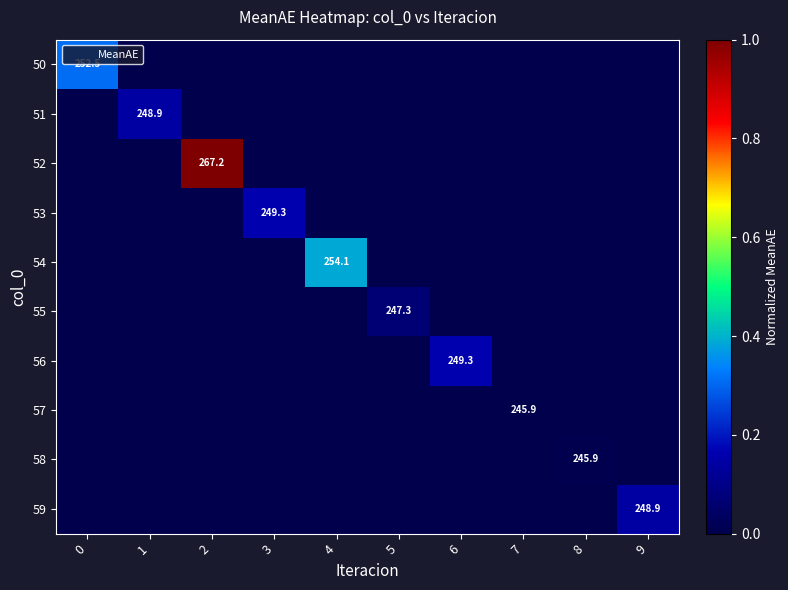

True or false: 54 has a value of 0.0 at 3.

True